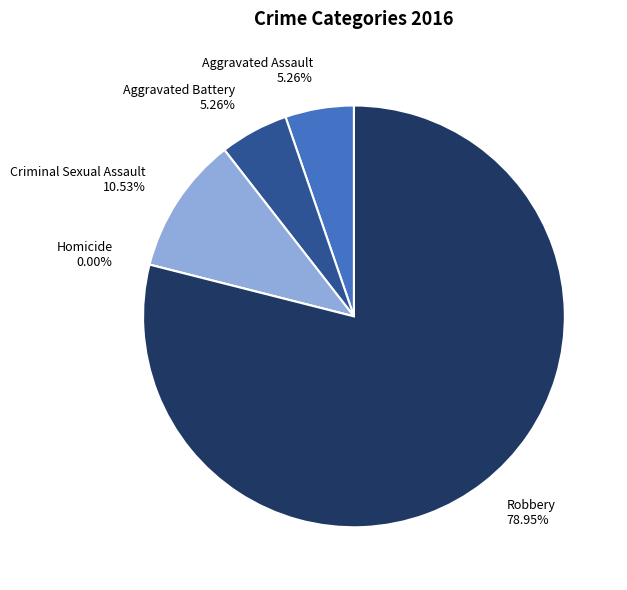

Which slice is the largest?

Robbery